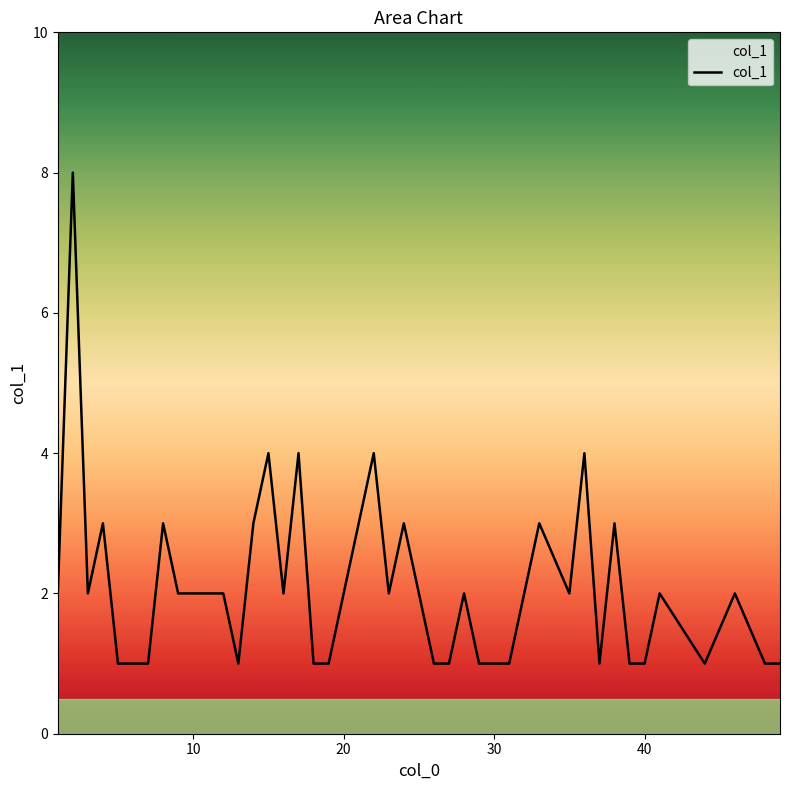

What is the greatest value displayed?

8